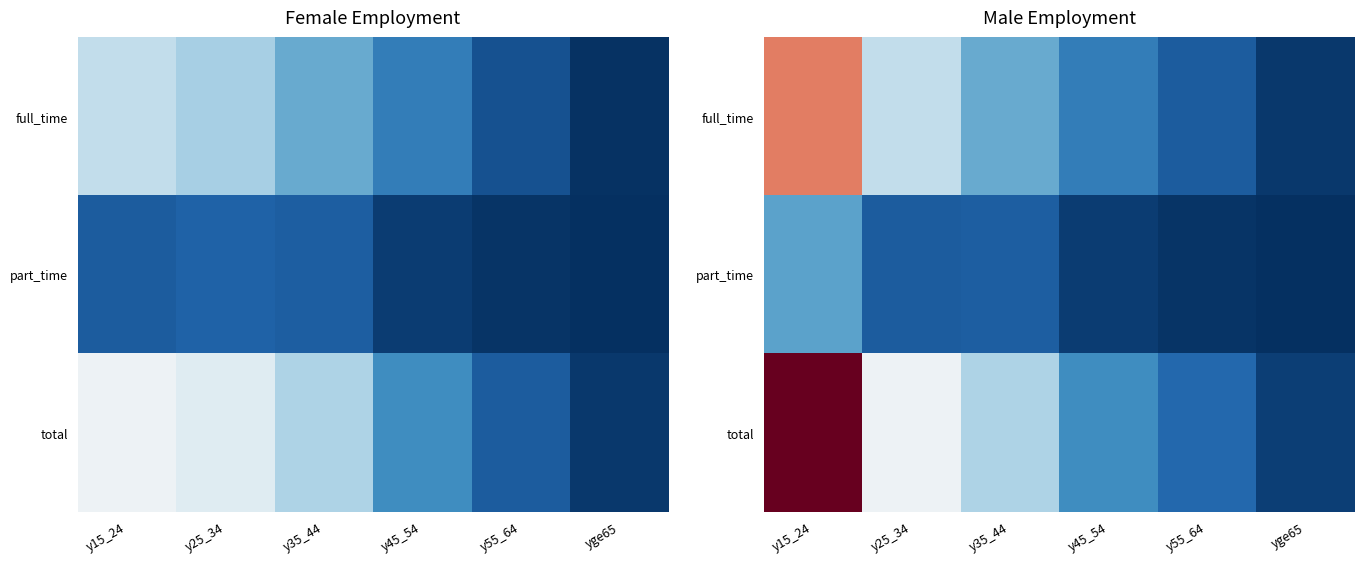

List the series in order of their overall mean, highest first.

total, full_time, part_time